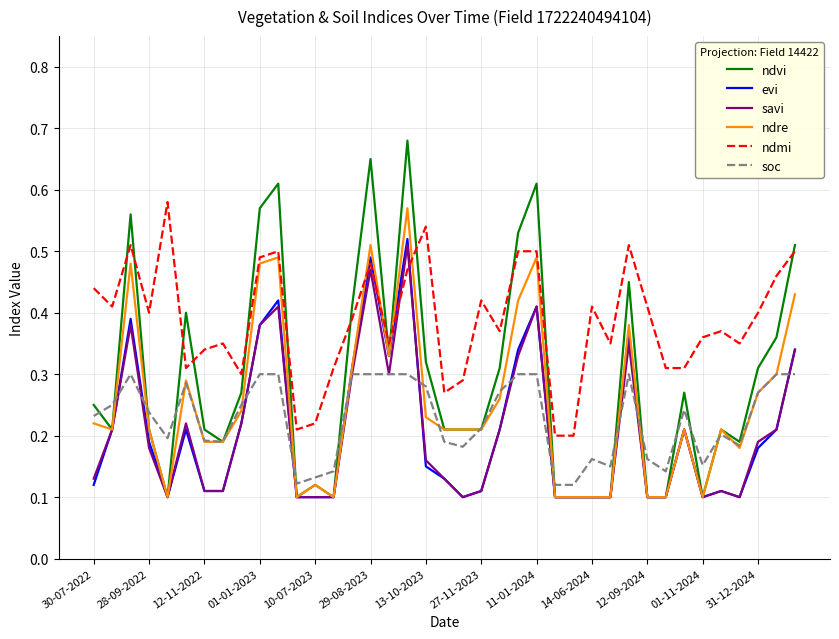

Which series has the widest spread of values?

ndvi